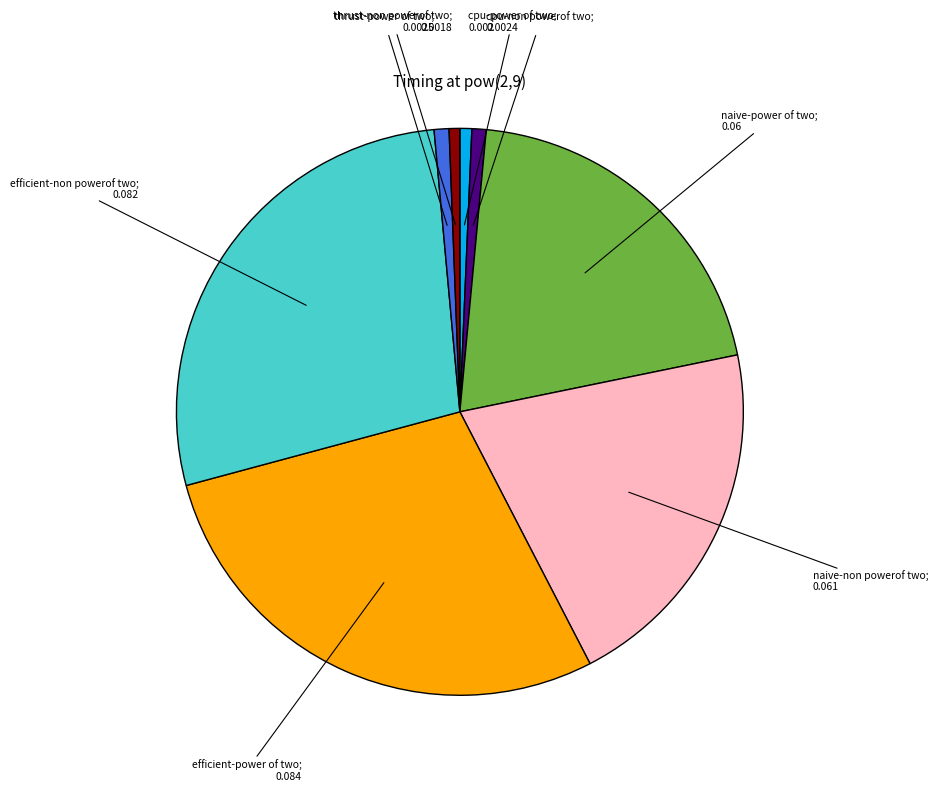

How many segments does this pie chart have?

8